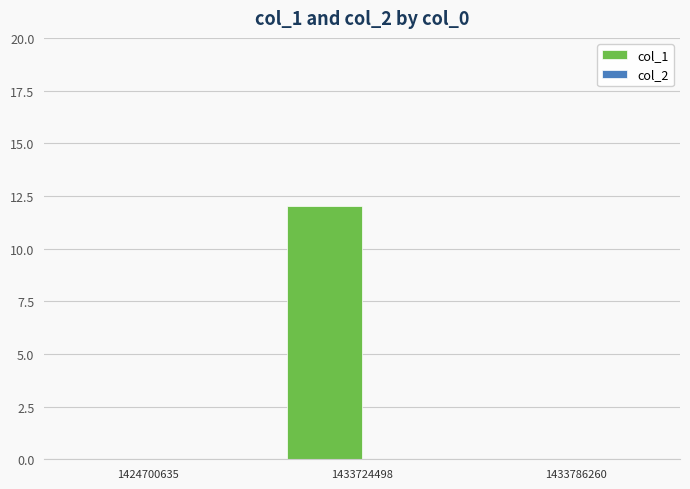

Are the bars horizontal?

No